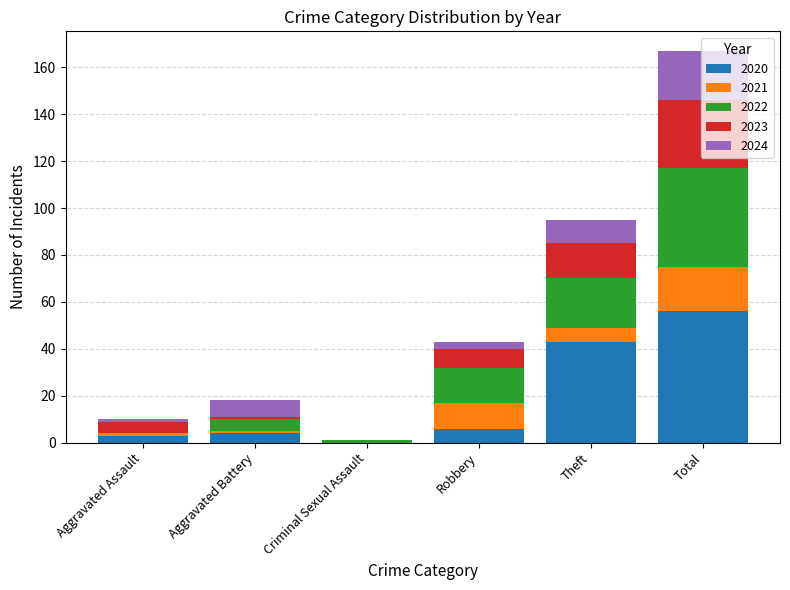

At which category is the sum across all series the highest?

Total